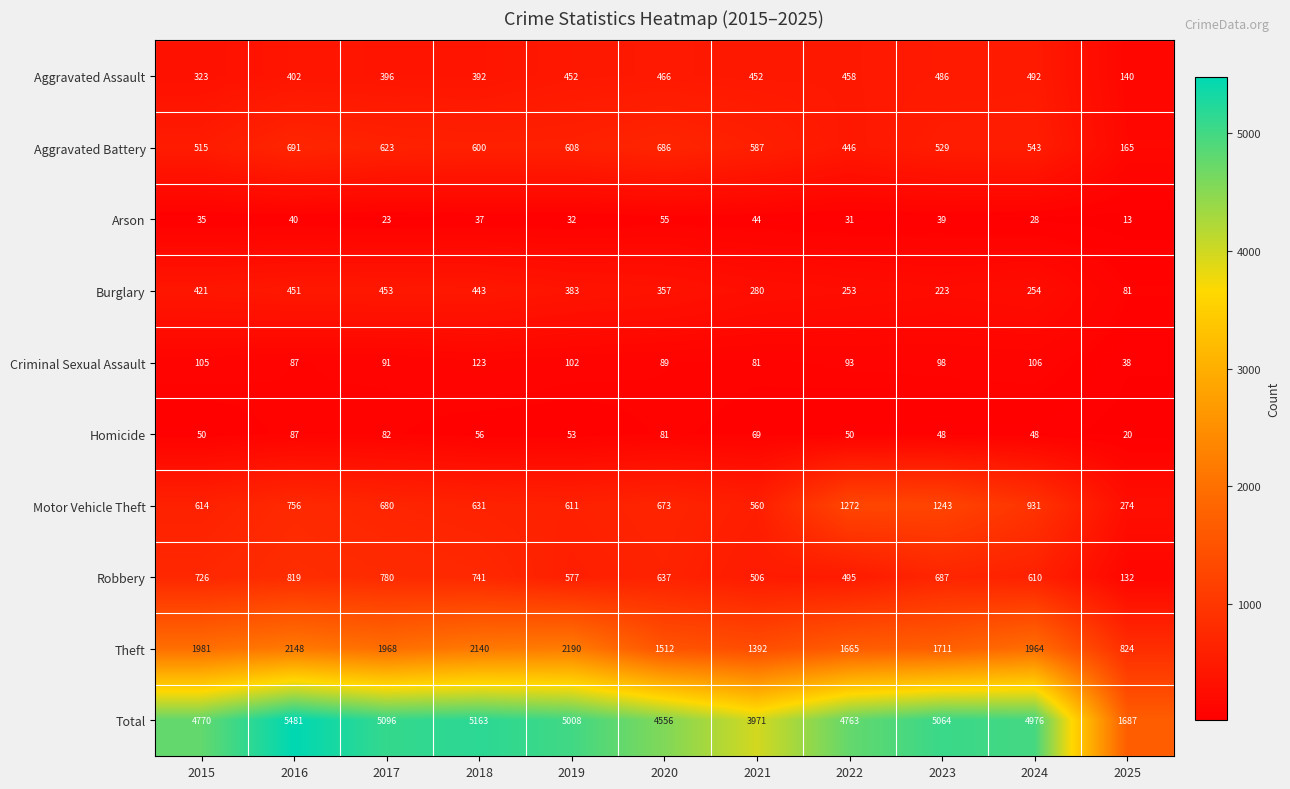

What is the difference between the Criminal Sexual Assault values at 2021 and 2024?

25